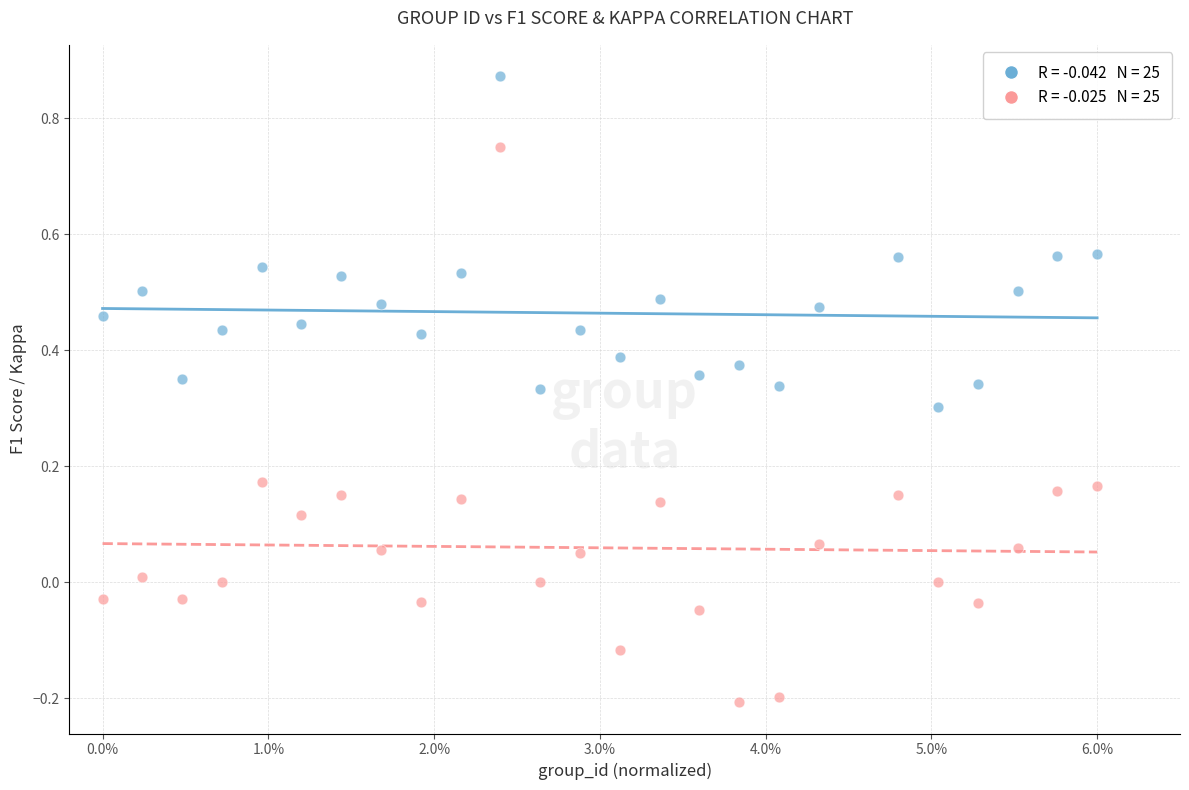

Across all data points, what is the range of Y values (max minus min)?

1.1